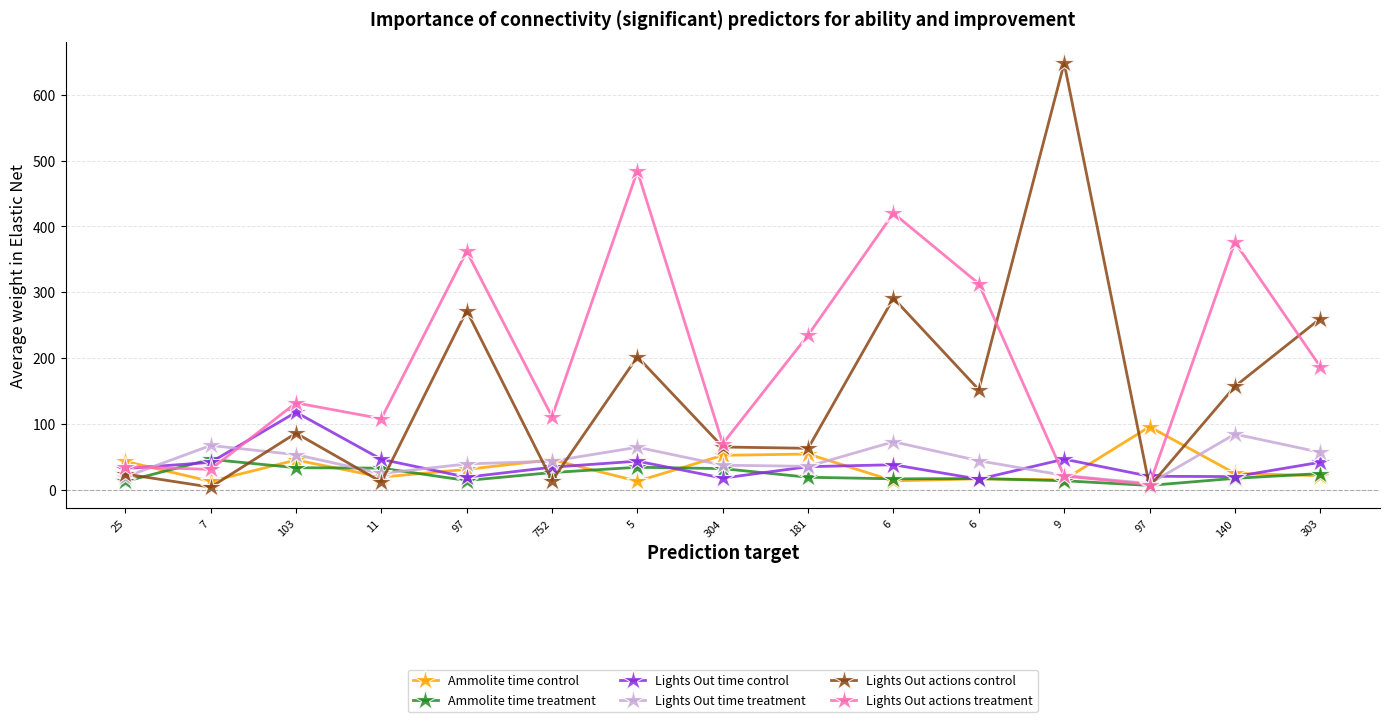

How many categories are shown in the chart?

15